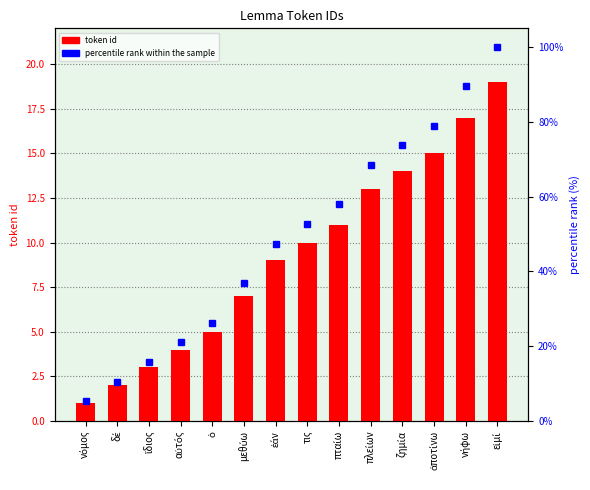

Where is percentile rank within the sample nearest to the value 52?

τις